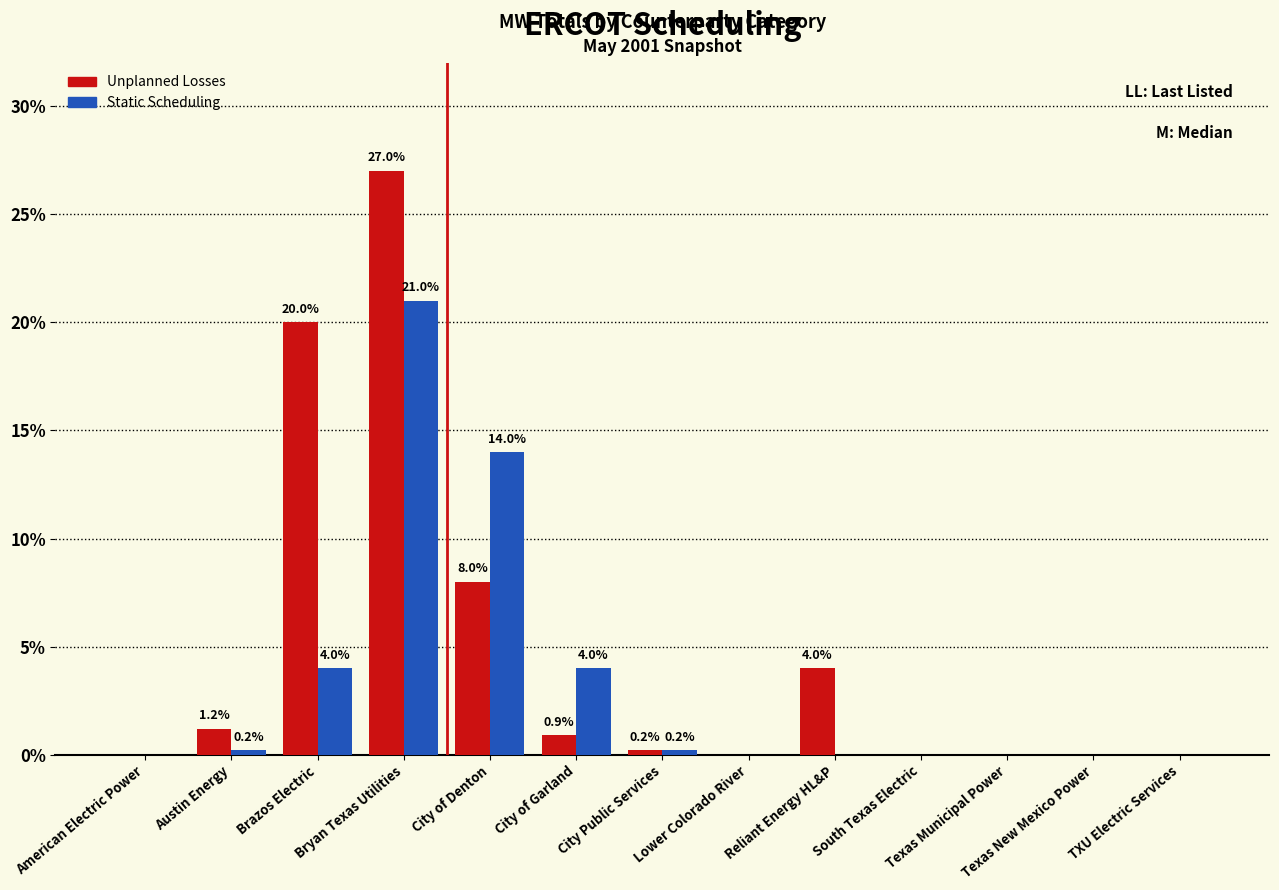

Which series has the largest range (max minus min)?

Unplanned Losses